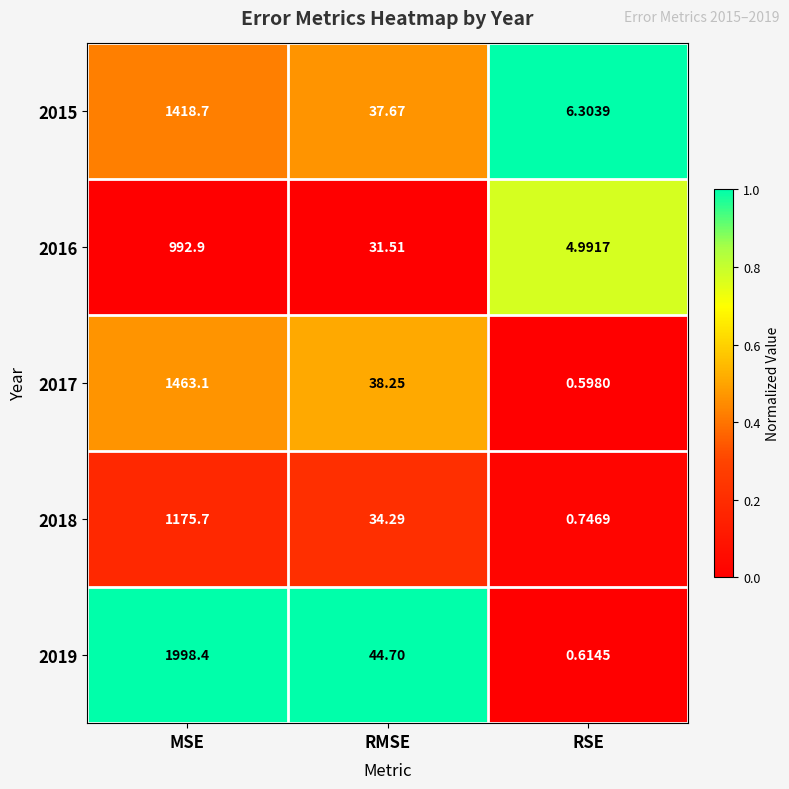

Is the value of 2015 at MSE greater than the value of 2019 at RSE?

Yes